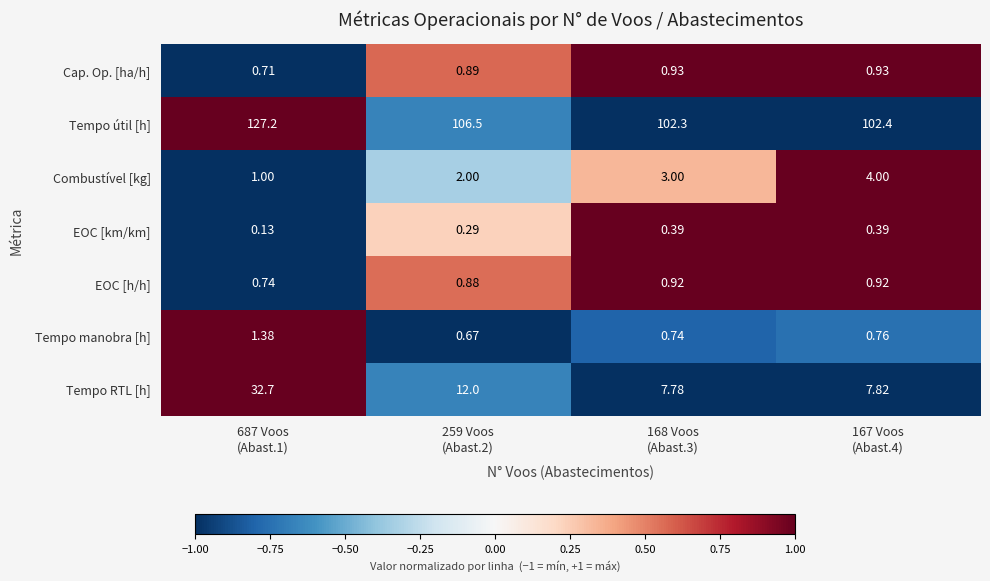

Which series has the largest range (max minus min)?

Tempo RTL [h]